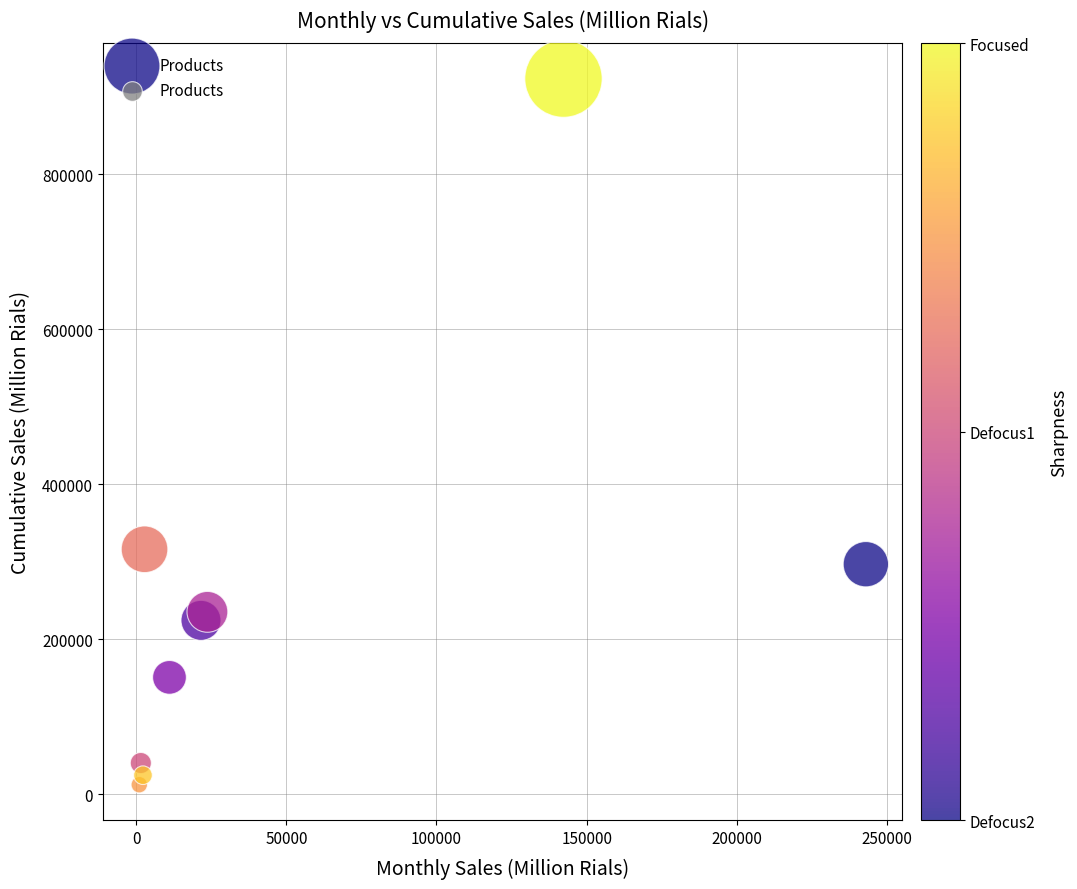

What Y value in the scatter plot is closest to 467774?

316005